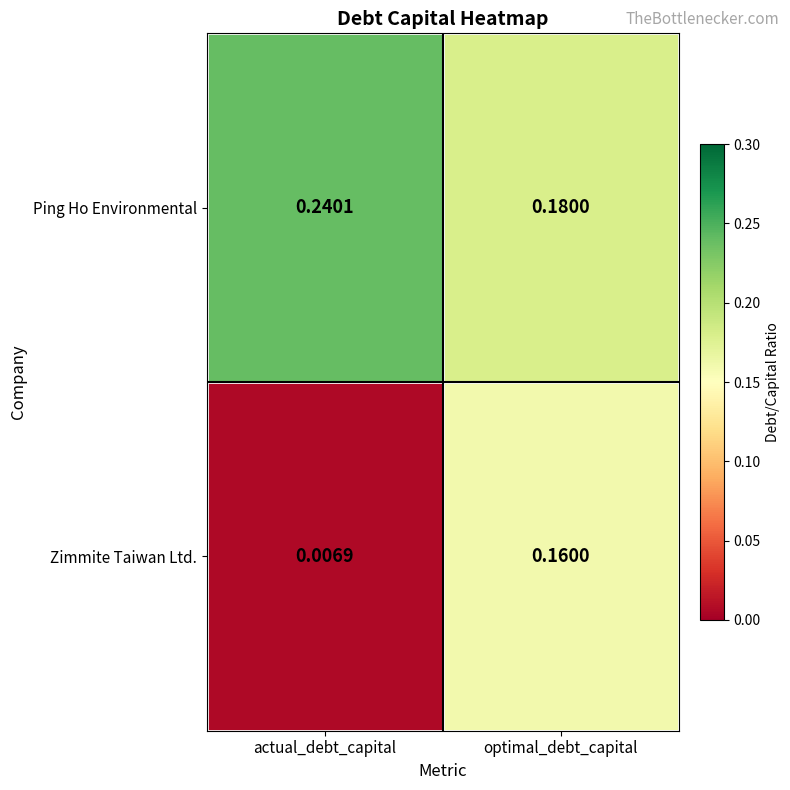

How many categories are shown in the chart?

2